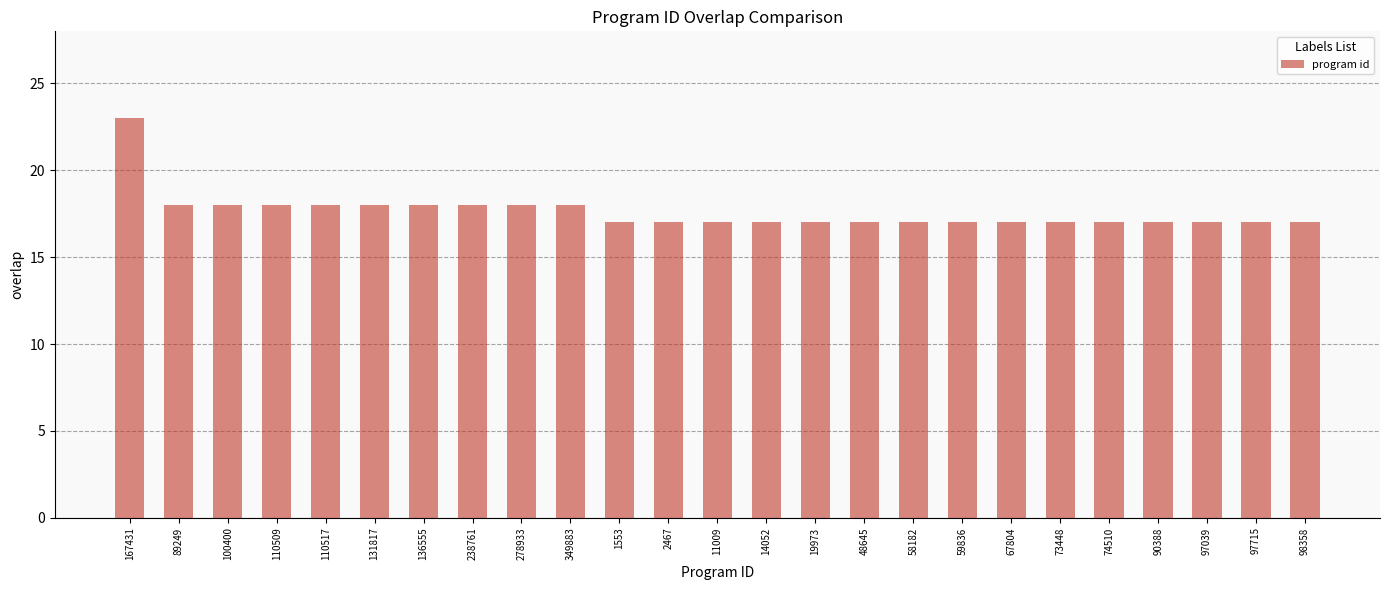

What value does the data have at 19973?

17